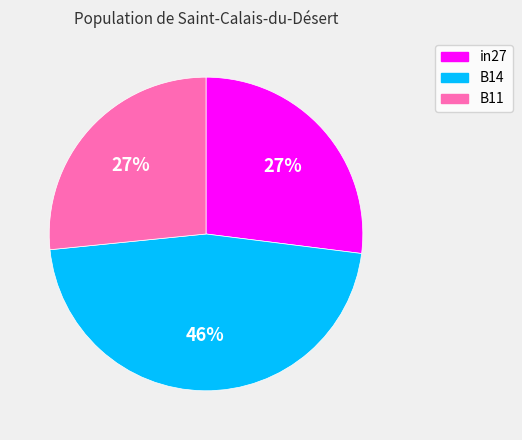

Does B11 account for over 50% of the chart?

No